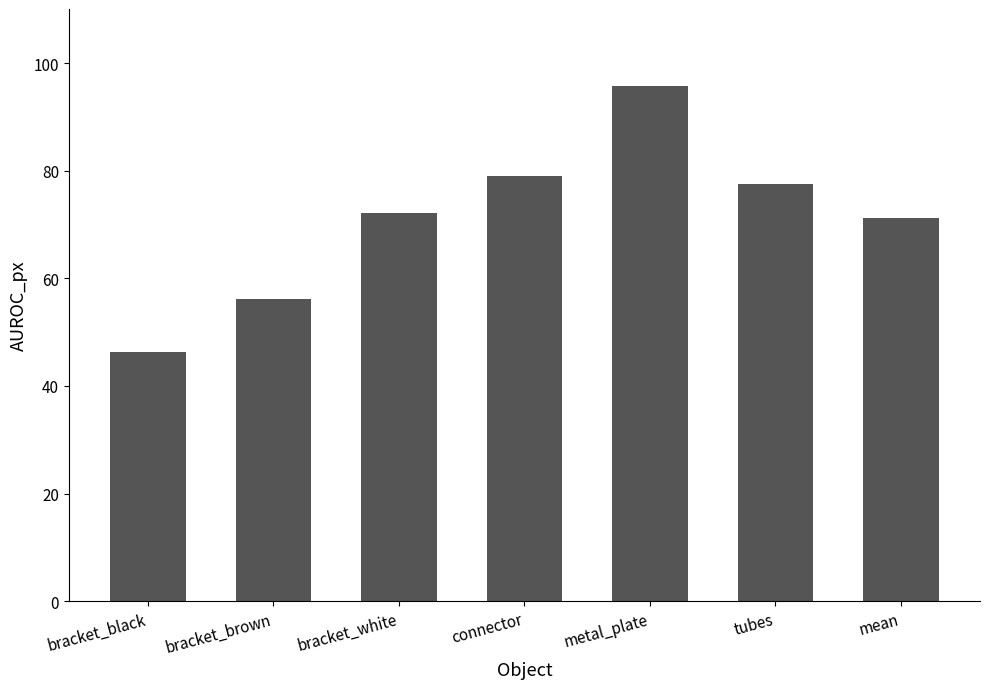

What is the value of the 1st bar from the left?

46.4